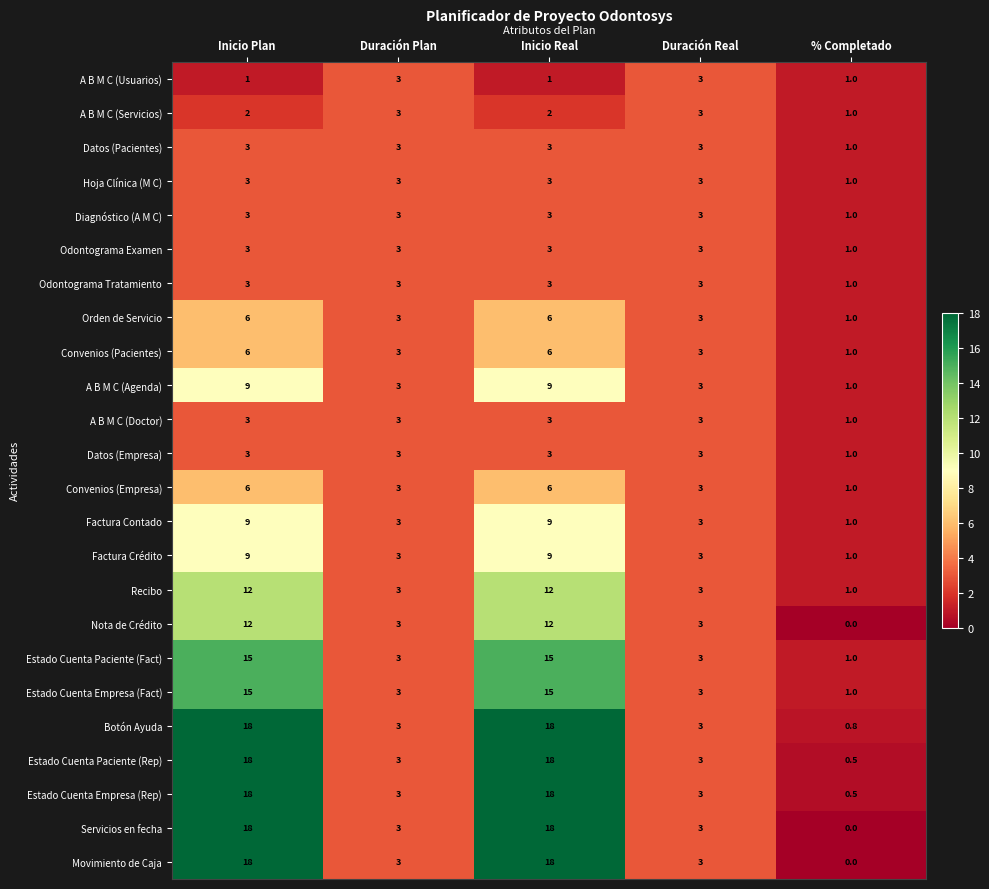

Count the Diagnóstico (A M C) values in the range 3 to 4.

4